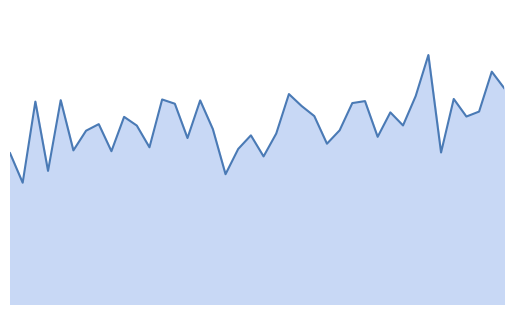

At which category does the chart reach its peak across all series?

33